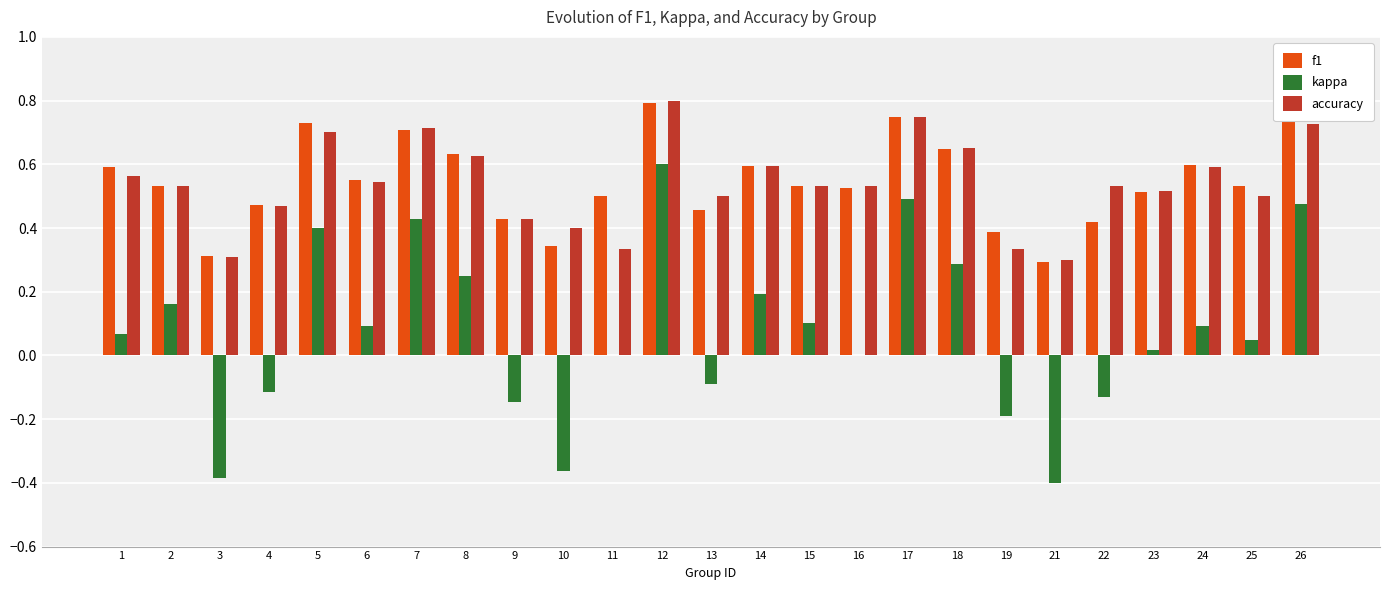

Which series changed the most between 8 and 13?

kappa